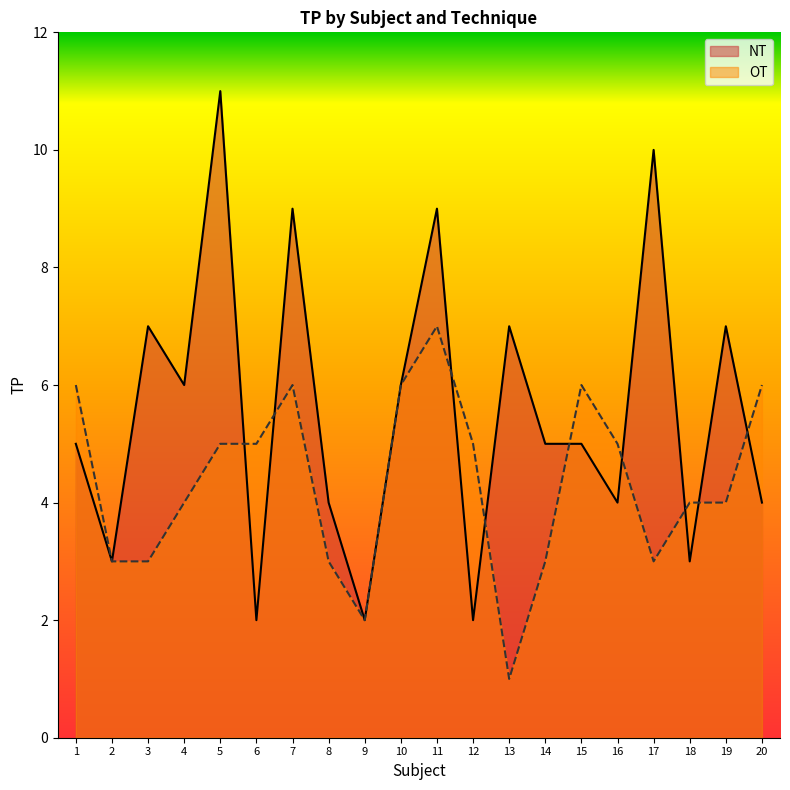

What is the lowest value of the NT series?

2